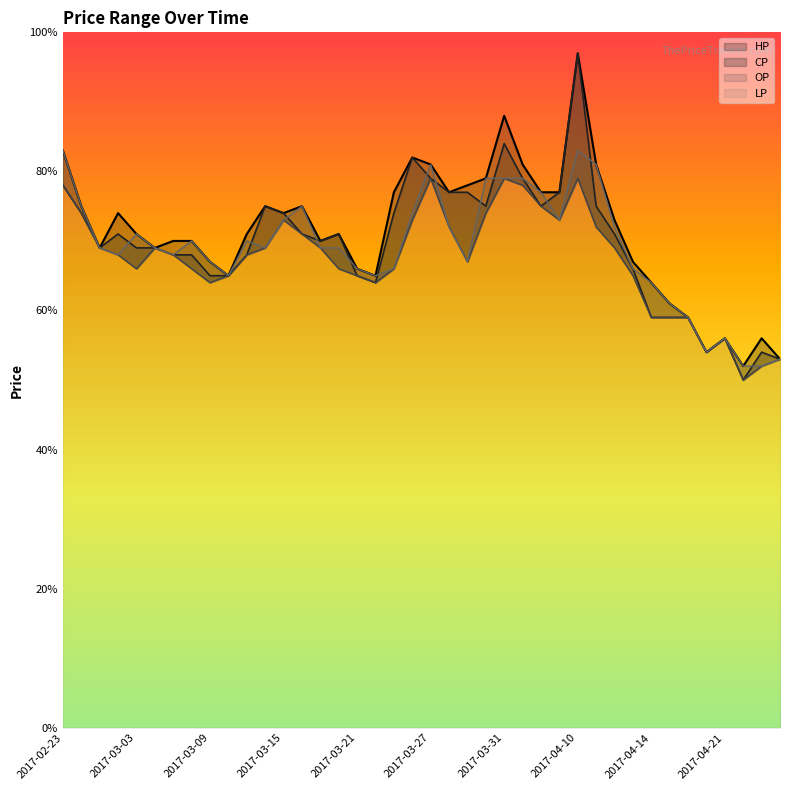

Reading left to right, transcribe all the data shown in this chart.

HP: 0.8	0.8	0.7	0.7	0.7	0.7	0.7	0.7	0.7	0.7	0.7	0.8	0.7	0.8	0.7	0.7	0.7	0.7	0.8	0.8	0.8	0.8	0.8	0.8	0.9	0.8	0.8	0.8	1.0	0.8	0.7	0.7	0.6	0.6	0.6	0.5	0.6	0.5	0.6	0.5
CP: 0.8	0.7	0.7	0.7	0.7	0.7	0.7	0.7	0.7	0.7	0.7	0.8	0.7	0.7	0.7	0.7	0.7	0.6	0.7	0.8	0.8	0.8	0.8	0.8	0.8	0.8	0.8	0.8	1.0	0.8	0.7	0.7	0.6	0.6	0.6	0.5	0.6	0.5	0.5	0.5
LP: 0.8	0.7	0.7	0.7	0.7	0.7	0.7	0.7	0.6	0.7	0.7	0.7	0.7	0.7	0.7	0.7	0.7	0.6	0.7	0.7	0.8	0.7	0.7	0.7	0.8	0.8	0.8	0.7	0.8	0.7	0.7	0.7	0.6	0.6	0.6	0.5	0.6	0.5	0.5	0.5
OP: 0.8	0.8	0.7	0.7	0.7	0.7	0.7	0.7	0.7	0.7	0.7	0.7	0.7	0.8	0.7	0.7	0.7	0.7	0.7	0.7	0.8	0.7	0.7	0.8	0.8	0.8	0.8	0.7	0.8	0.8	0.7	0.7	0.6	0.6	0.6	0.5	0.6	0.5	0.5	0.5